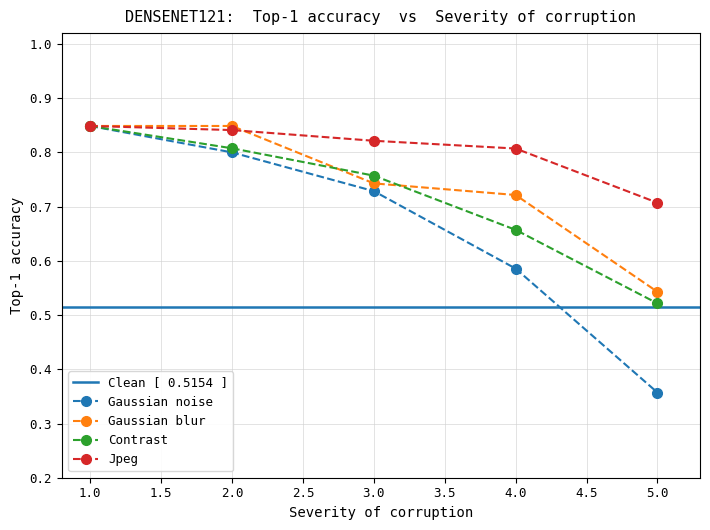

At which label does Gaussian blur reach its minimum?

5.0